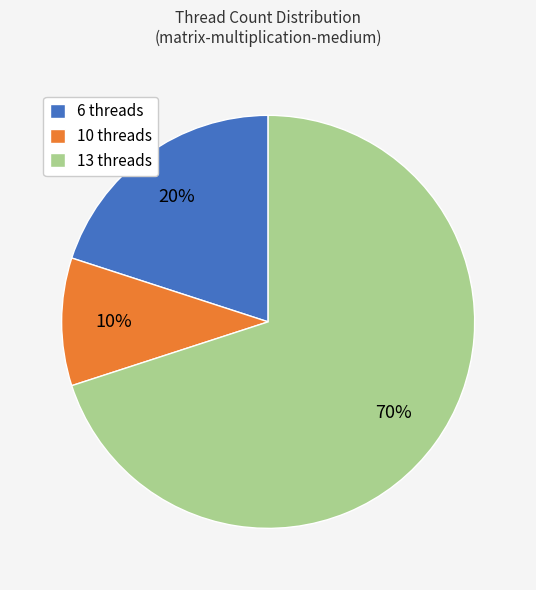

Between 6 and 10, which is larger?

6